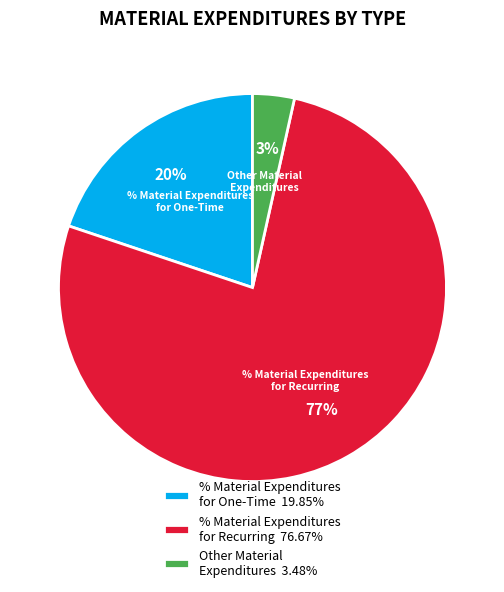

To the nearest percent, what portion does Other Material Expenditures 3.48% represent?

3%